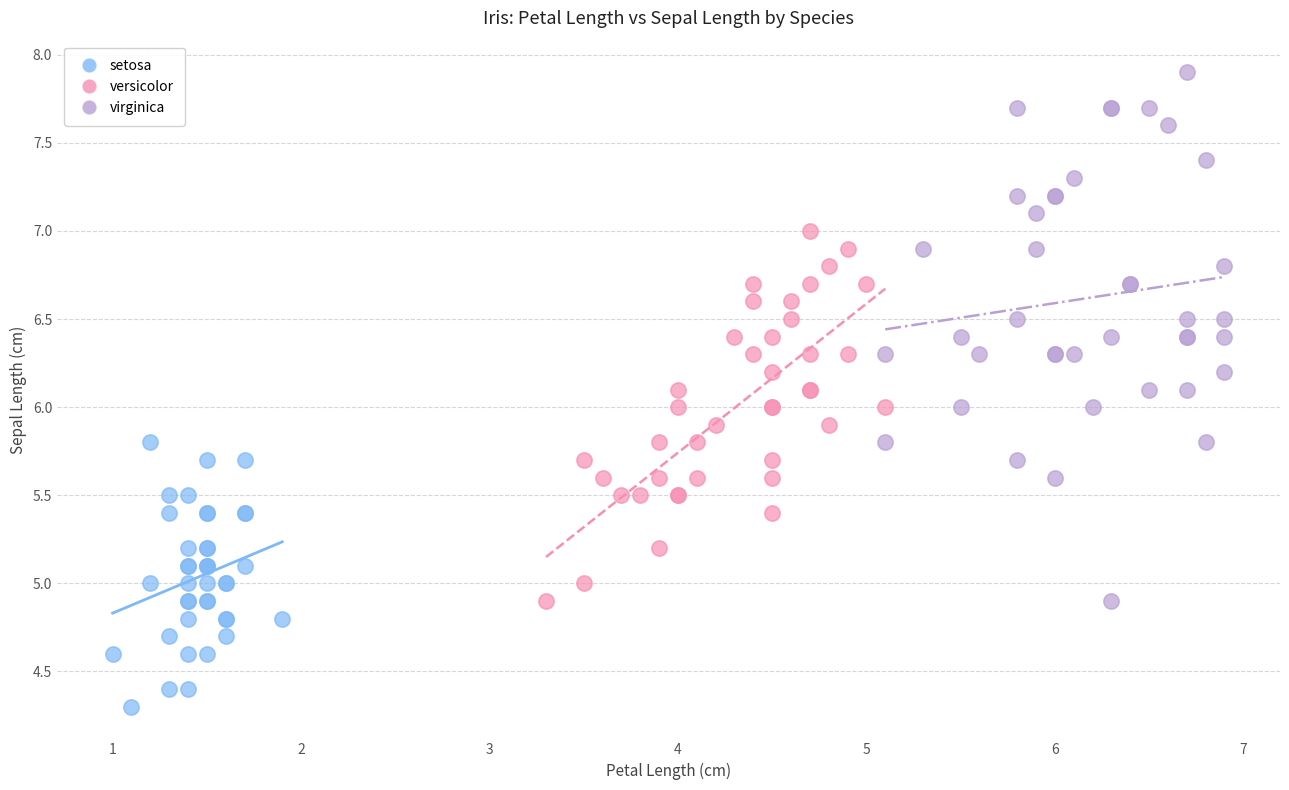

Which series has the largest Y range (max minus min)?

virginica